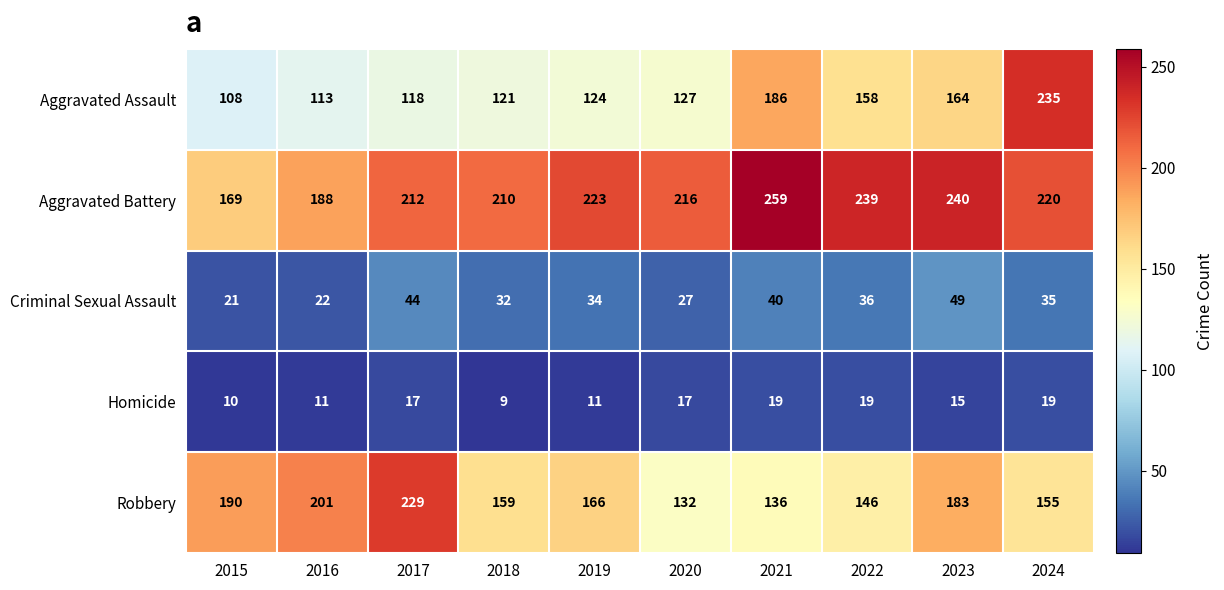

True or false: Aggravated Assault has a value of 271 at 2023.

False